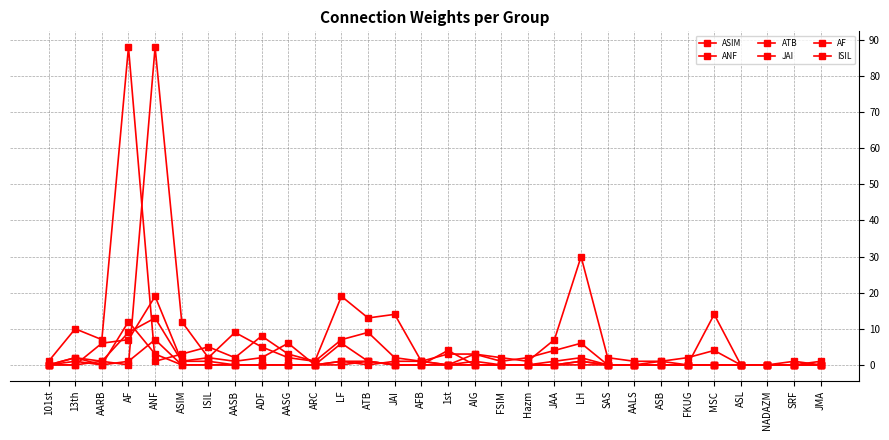

Does the chart have visible grid lines?

Yes